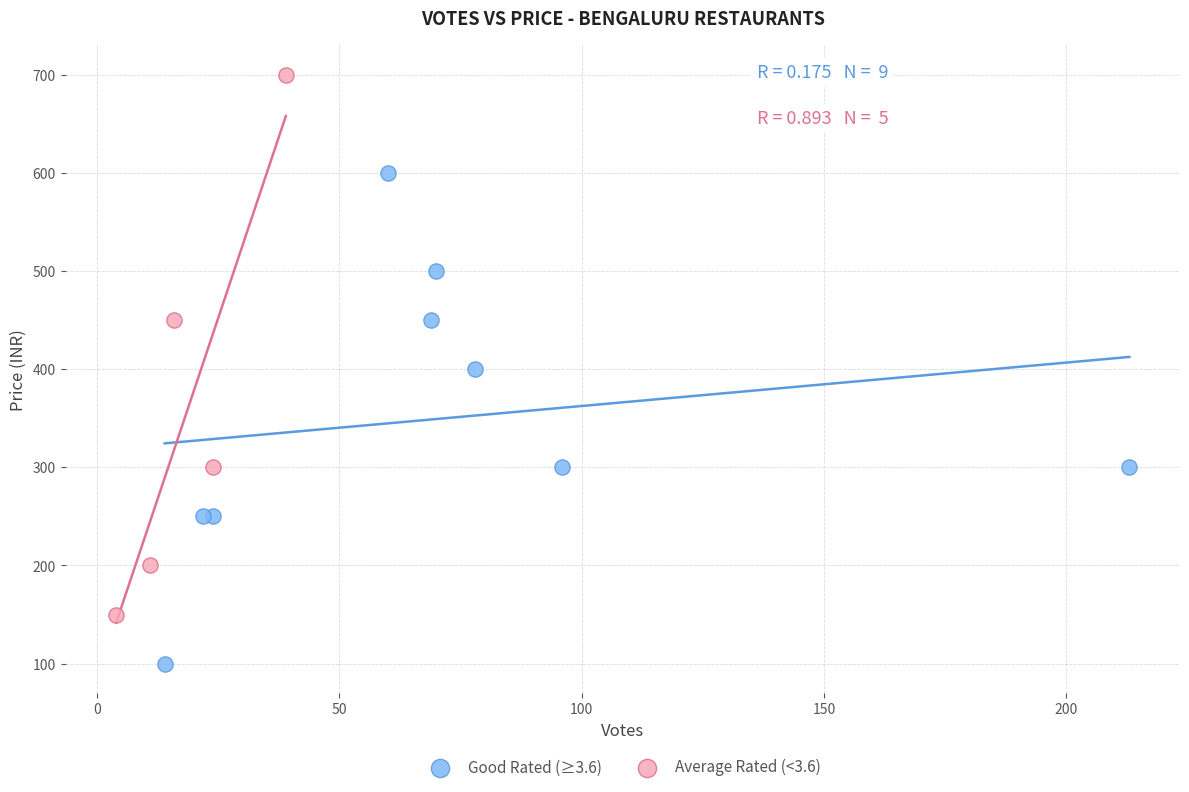

Which series reaches the minimum Y coordinate?

Good Rated (≥3.6)